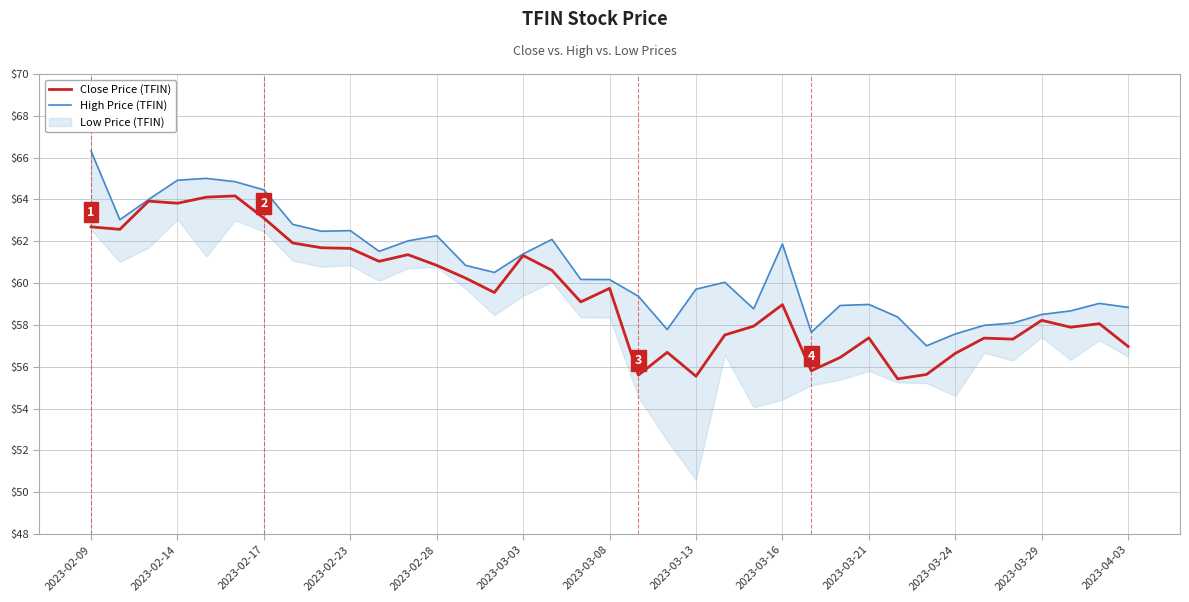

The value of Close Price (TFIN) at 2023-03-29 is 58.2. True or false?

True